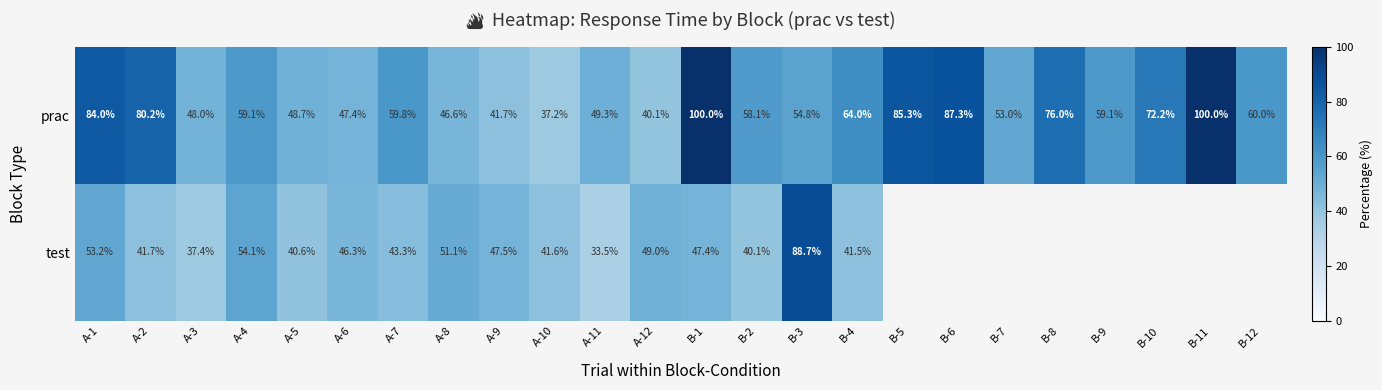

At B-2, list the series in order from largest to smallest.

prac, test